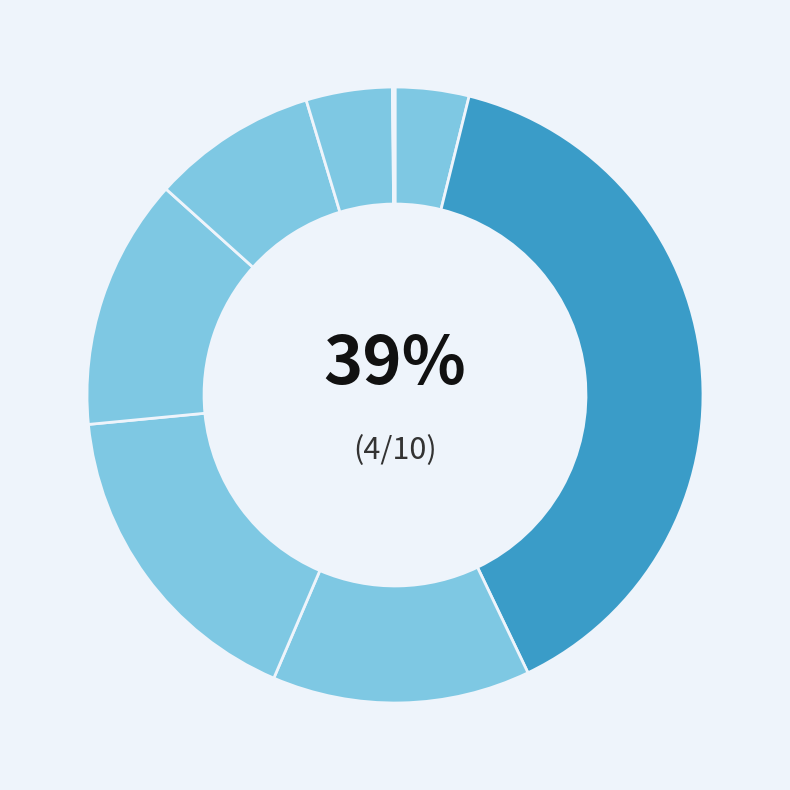

Does any single category account for the majority?

No